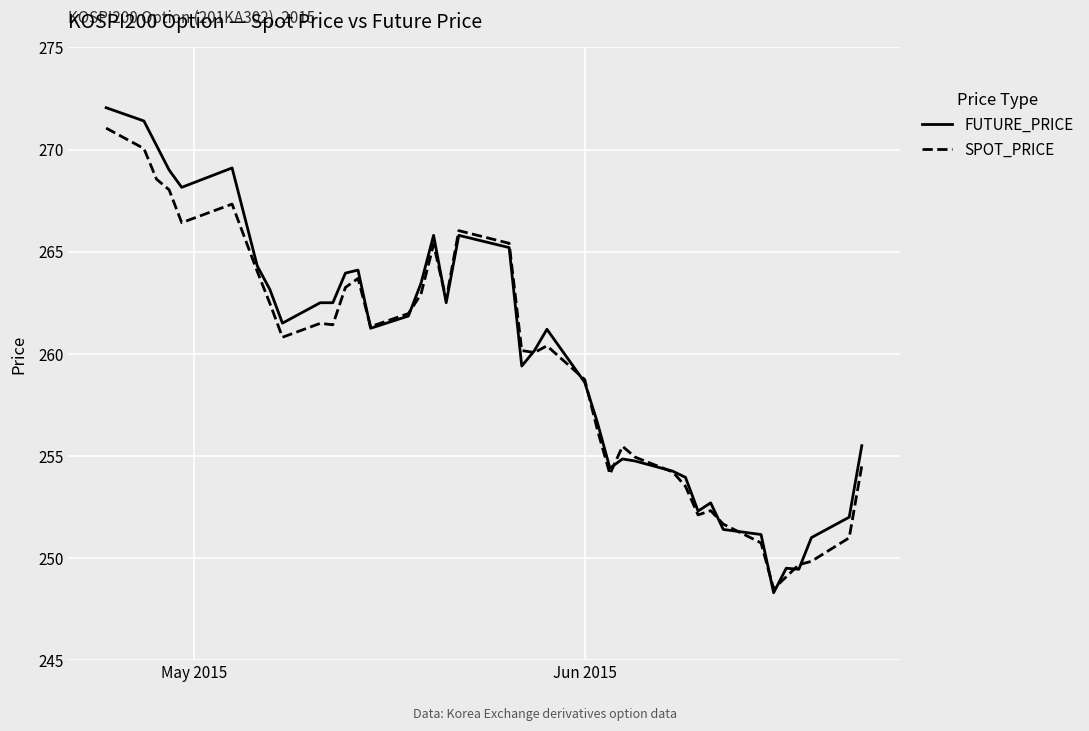

List the series in order of their peak value, highest first.

FUTURE_PRICE, SPOT_PRICE